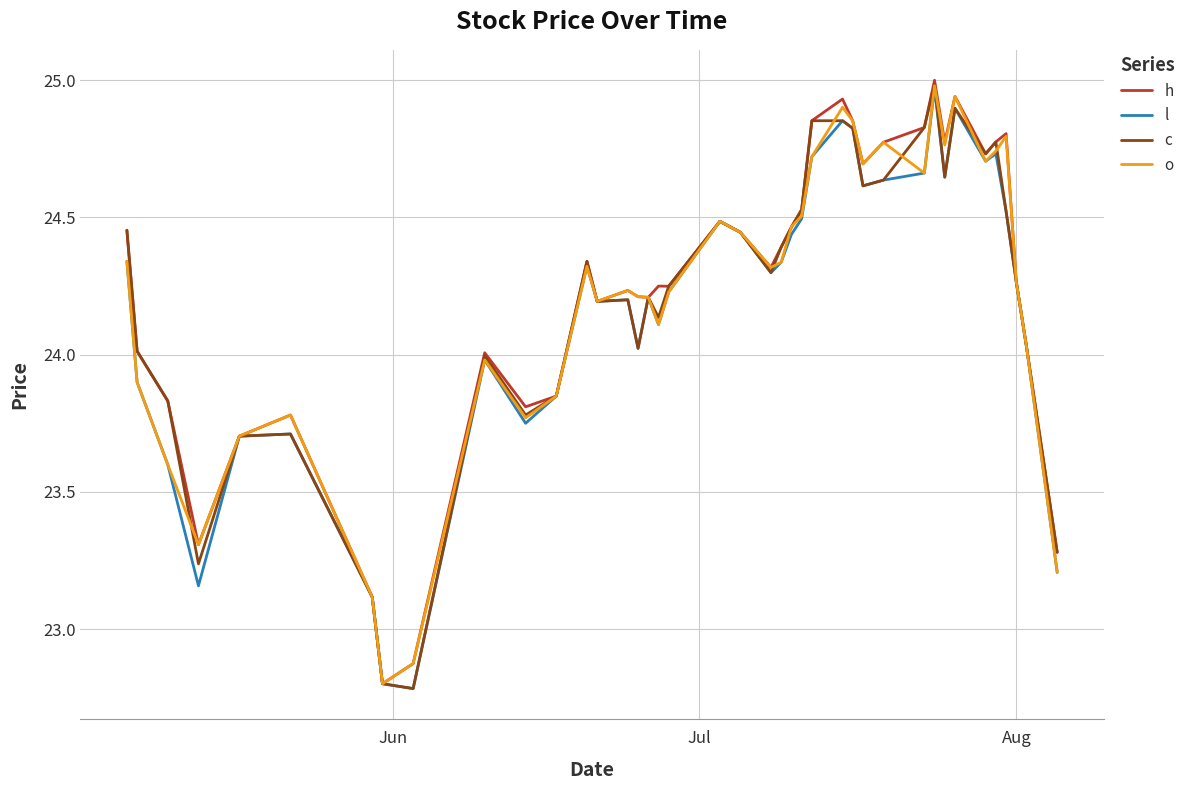

What is the smallest value displayed?

22.8